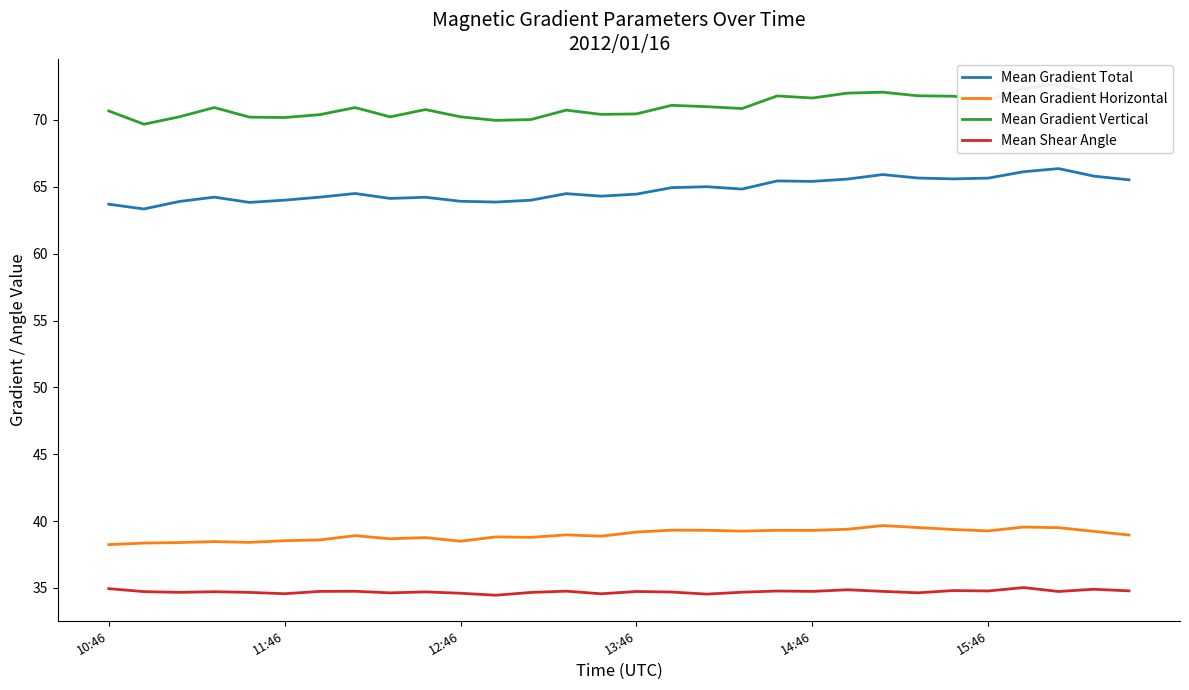

The value of Mean Shear Angle at 13:46 is 15.1. True or false?

False